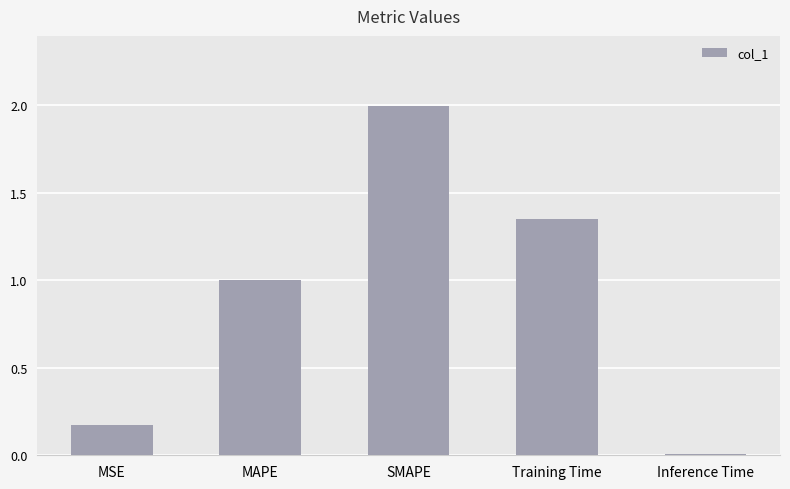

Which has a higher value, Inference Time or MSE?

MSE